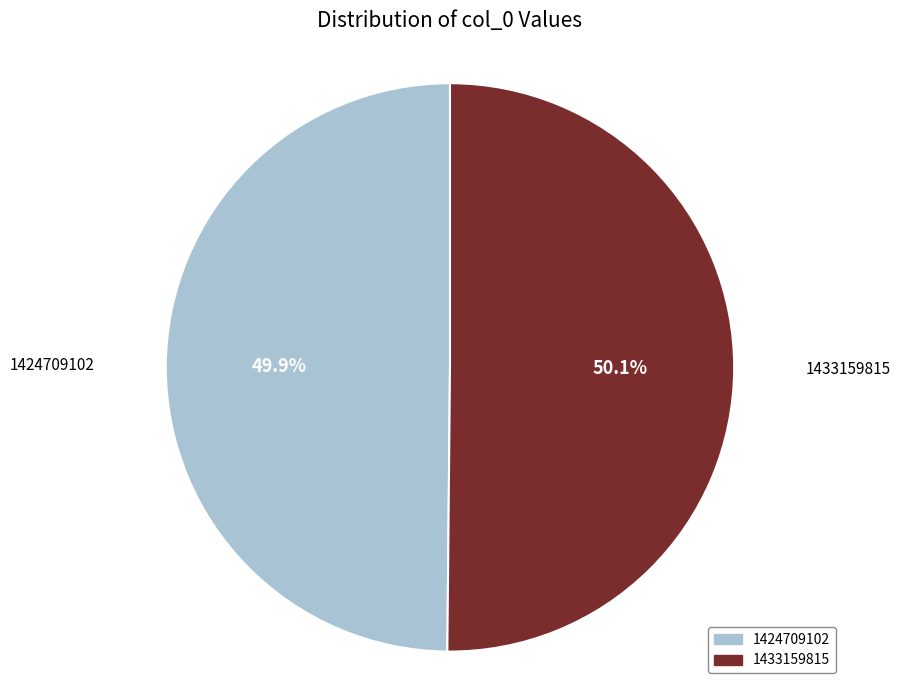

How many segments does this pie chart have?

2